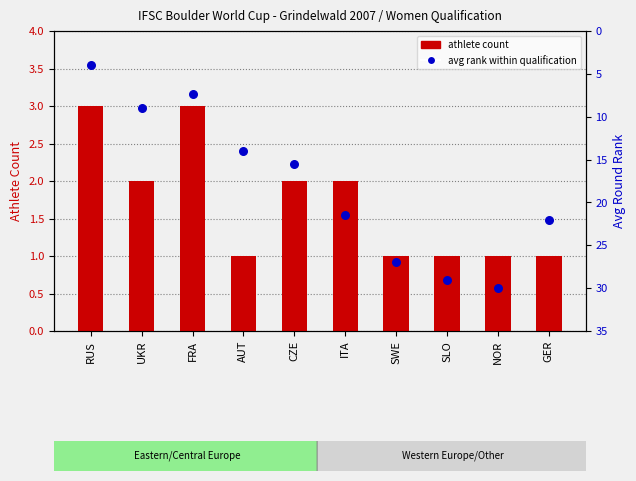

Which series has the largest Y range (max minus min)?

avg rank within qualification